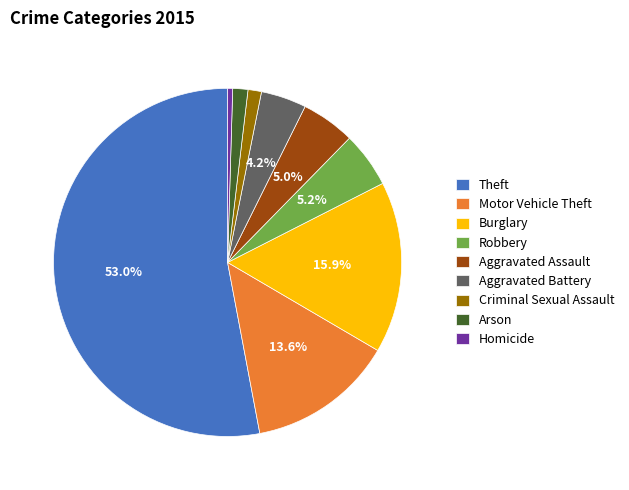

Is the sum of Robbery and Arson greater than half?

No